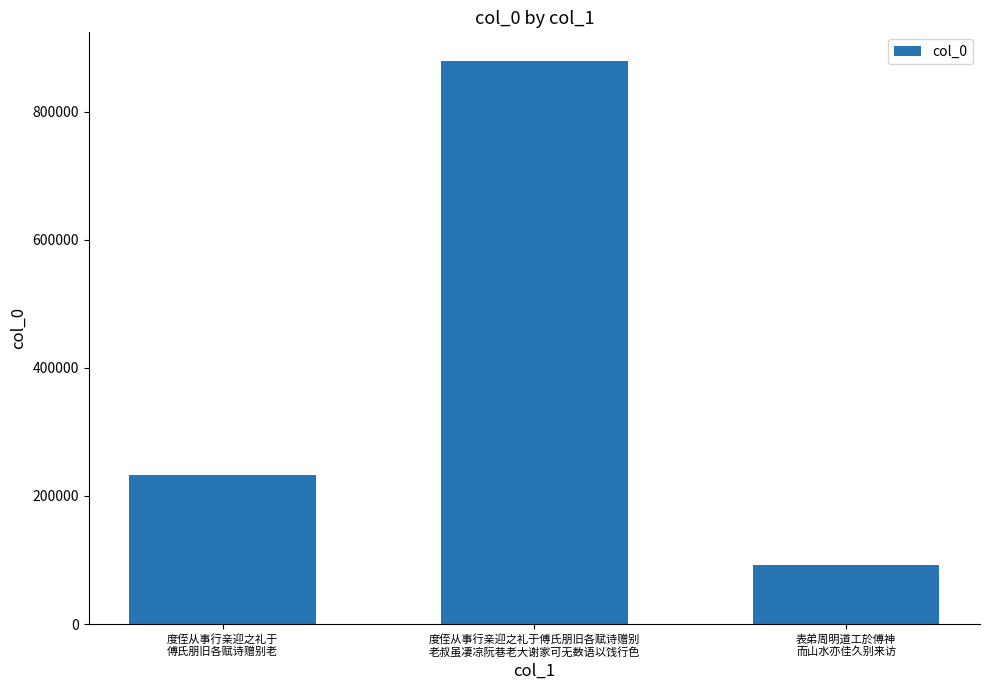

Rank the categories by value from lowest to highest.

表弟周明道工於傅神
而山水亦佳久别来访, 度侄从事行亲迎之礼于
傅氏朋旧各赋诗赠别老, 度侄从事行亲迎之礼于傅氏朋旧各赋诗赠别
老叔虽凄凉阮巷老大谢家可无数语以饯行色